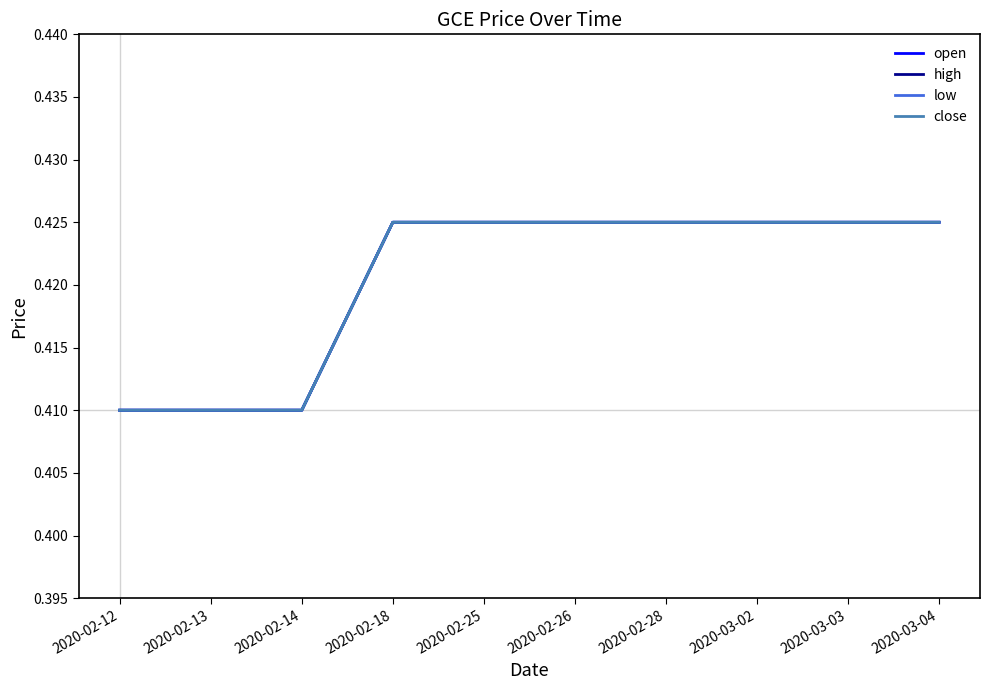

True or false: open and close cross at least once.

False